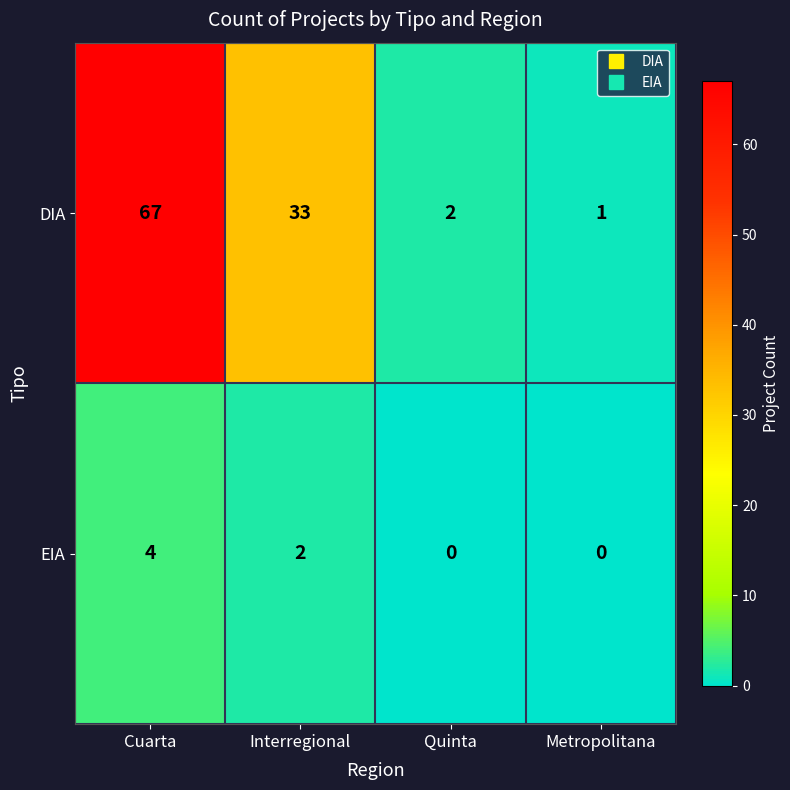

Reading left to right, what are all the values shown in this chart?

DIA: 67	33	2	1
EIA: 4	2	0	0